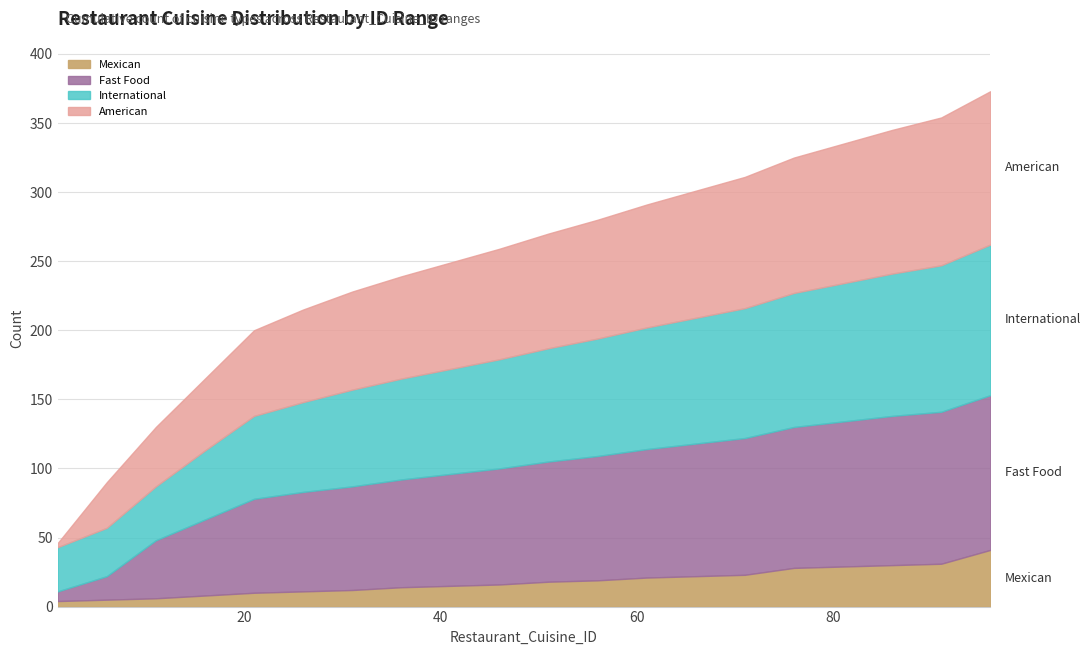

What are all the series names shown in the legend?

Mexican, Fast Food, International, American